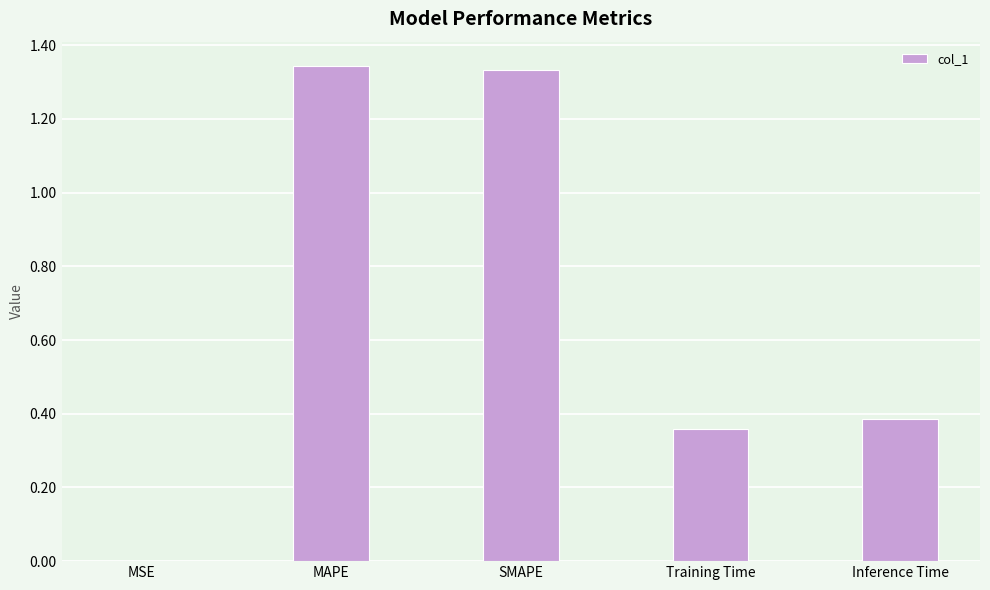

What is the sum of all values?

3.4